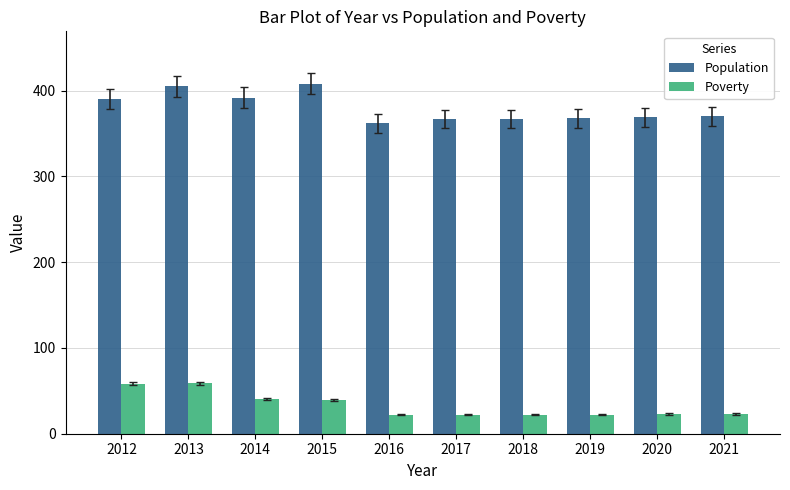

Is it true that Poverty equals 98 at 2013?

False